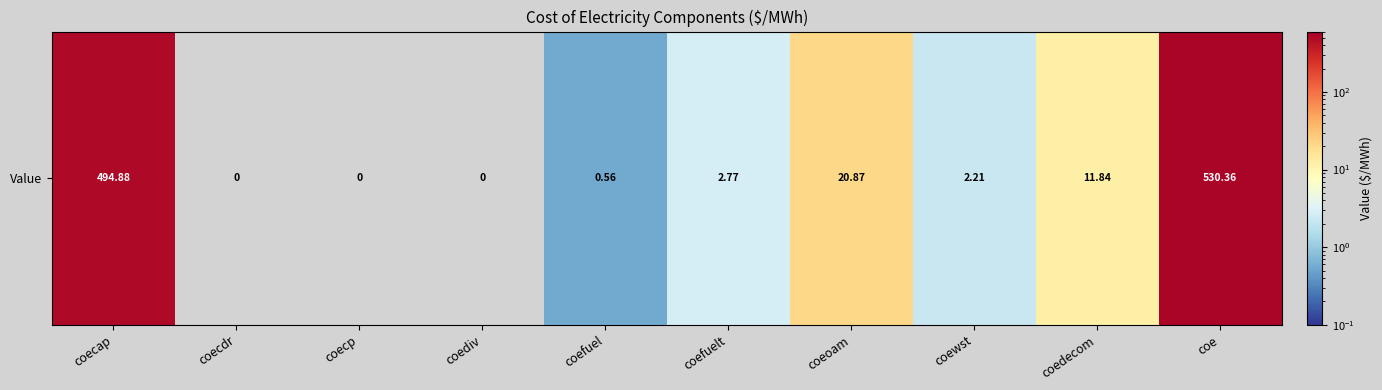

List the labels in order of value, largest first.

coe, coecap, coeoam, coedecom, coefuelt, coewst, coefuel, coecdr, coecp, coediv